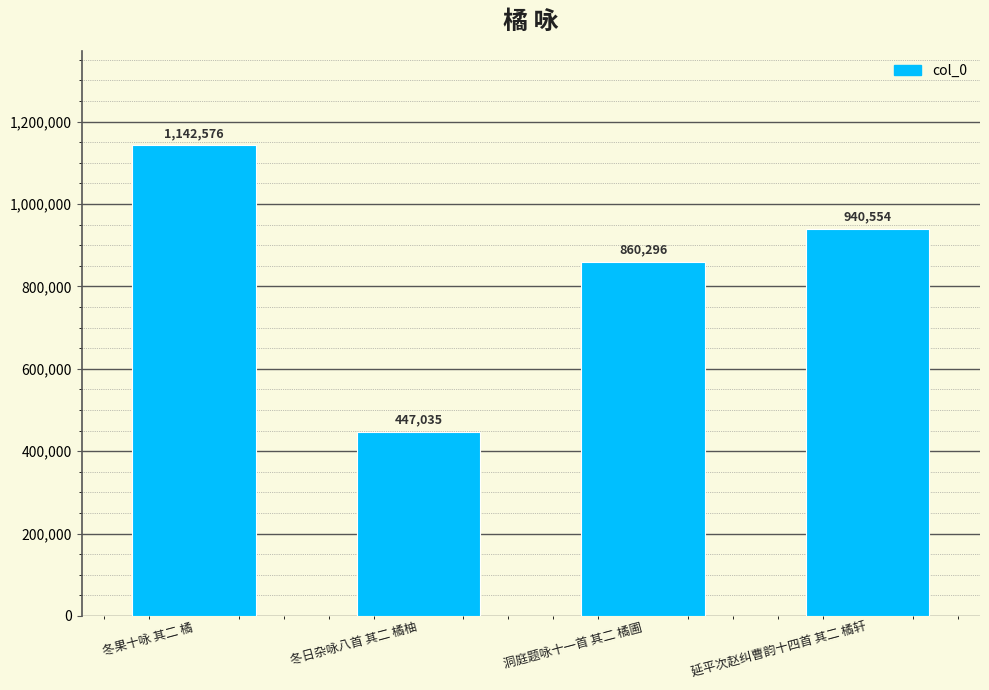

Count the number of data series in this chart.

1